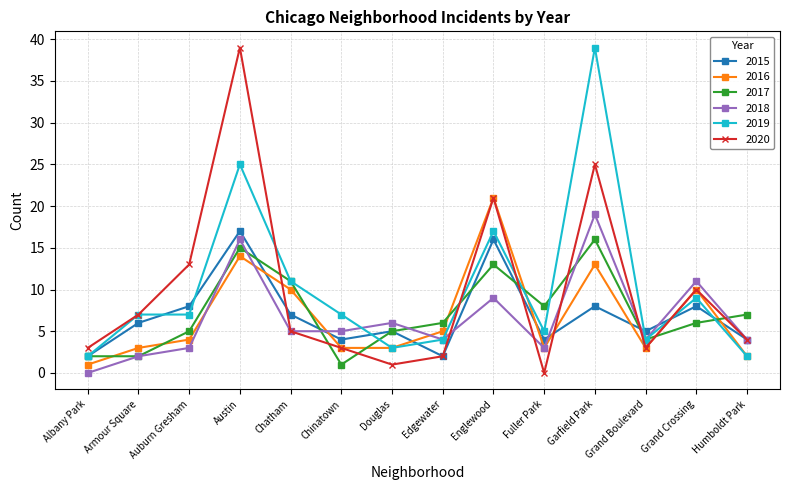

What is the average value of the 2017 series?

7